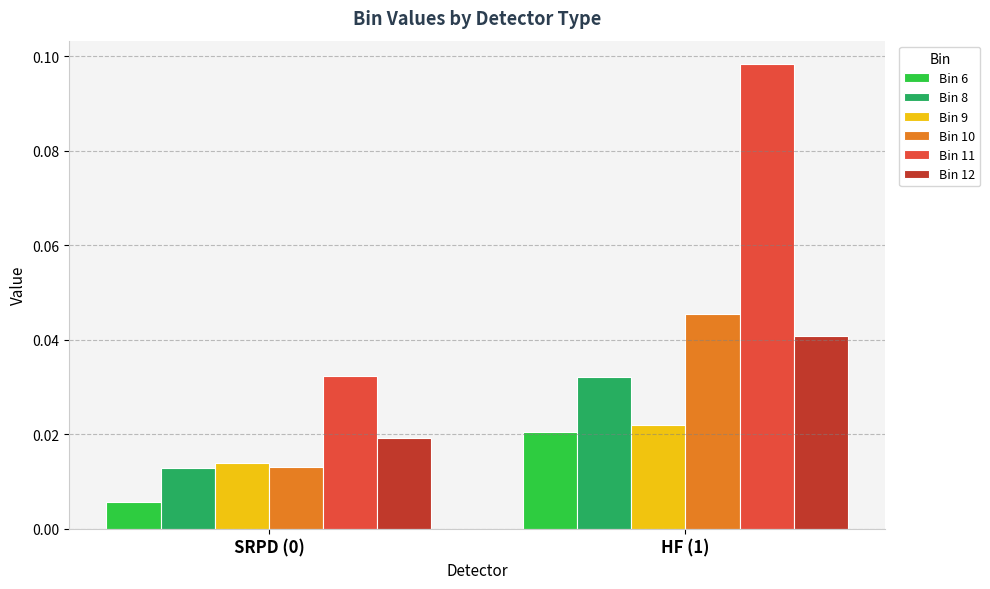

At which category is the sum across all series the highest?

HF (1)